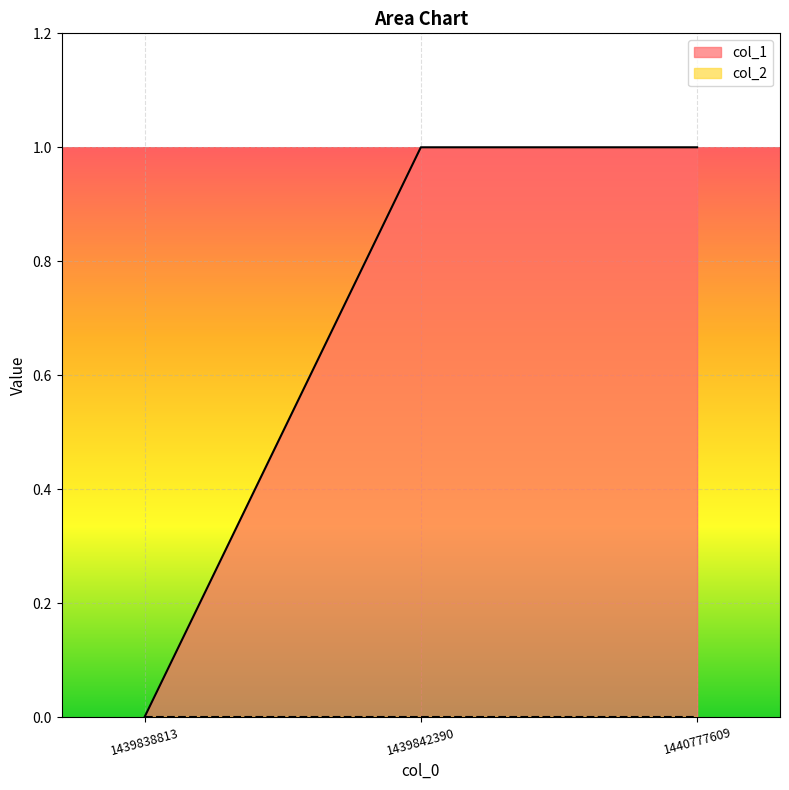

What is the maximum value shown in the chart?

1